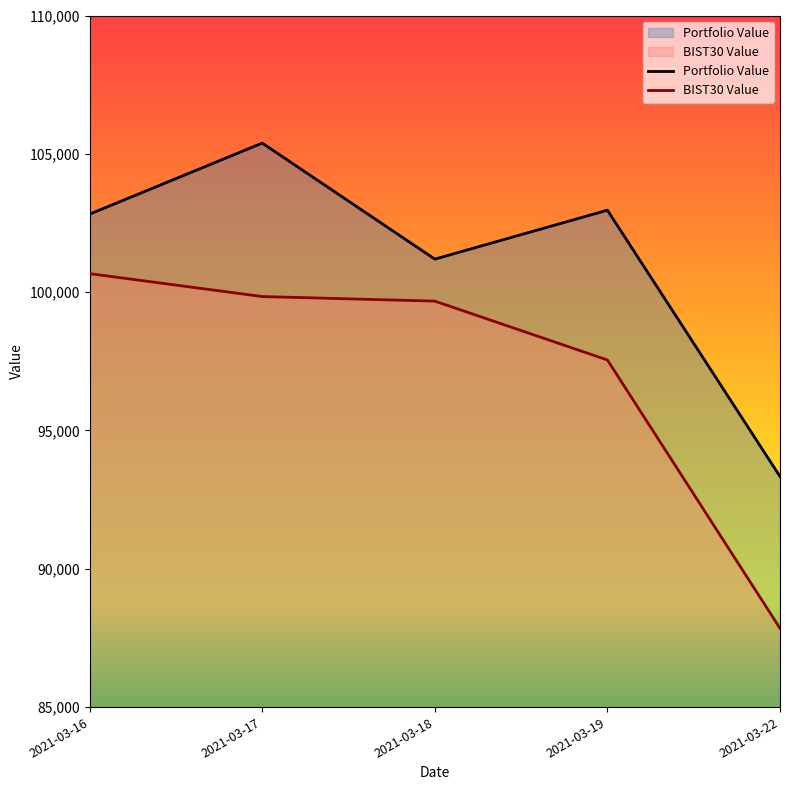

Which series has the largest total across all categories?

Portfolio Value